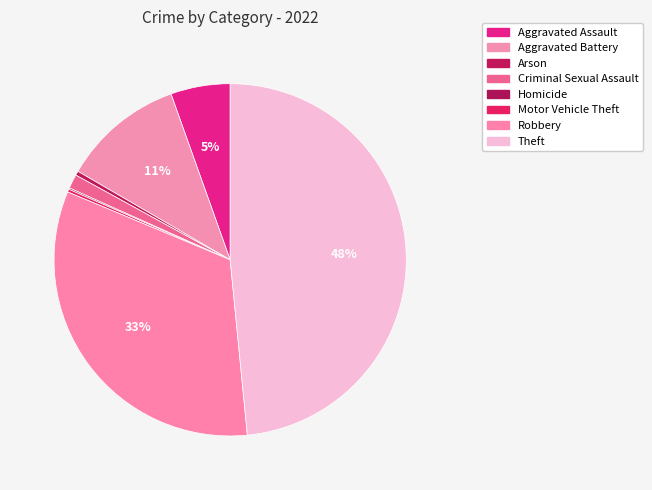

What percentage is the Robbery slice, to the nearest percent?

33%